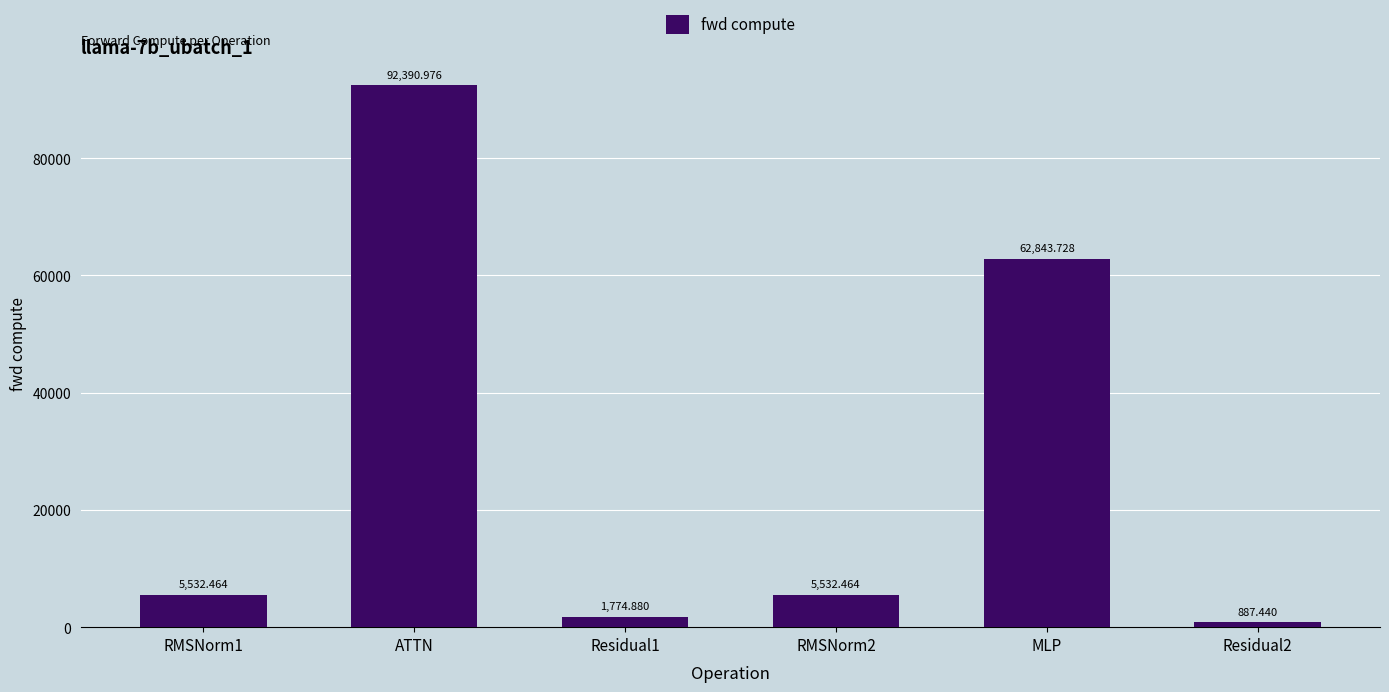

What is the label of the 5th bar from the right?

ATTN